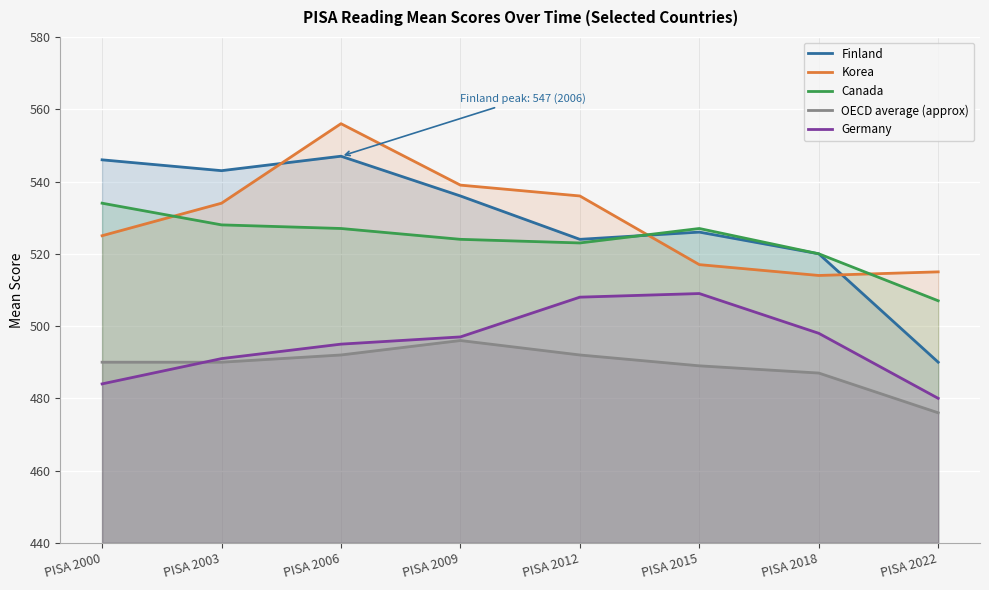

What is the sum of all Finland values?

4232